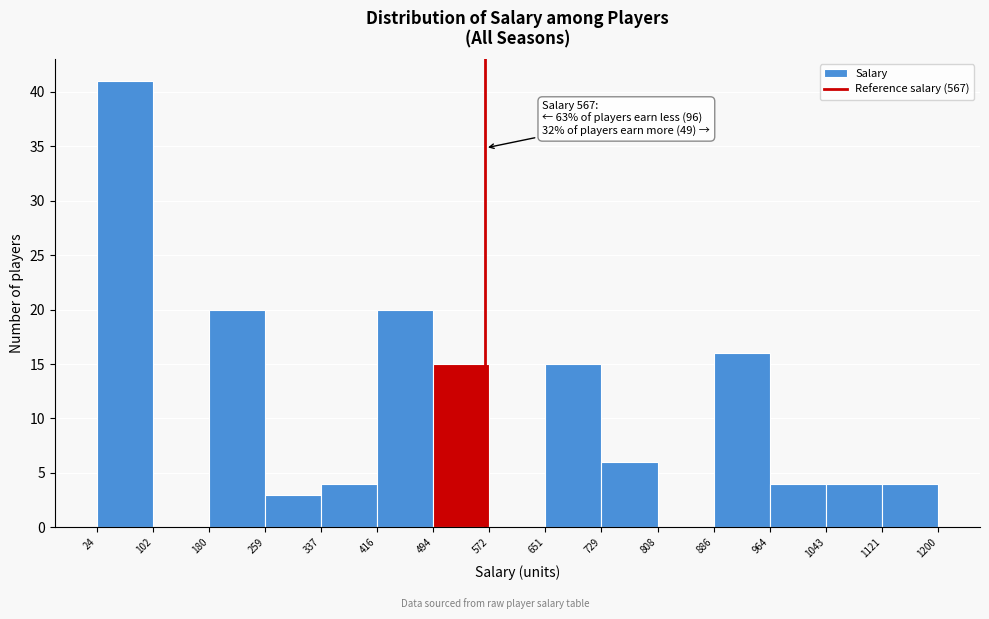

Over which range of the x-axis is the bar tallest?

24 to 102